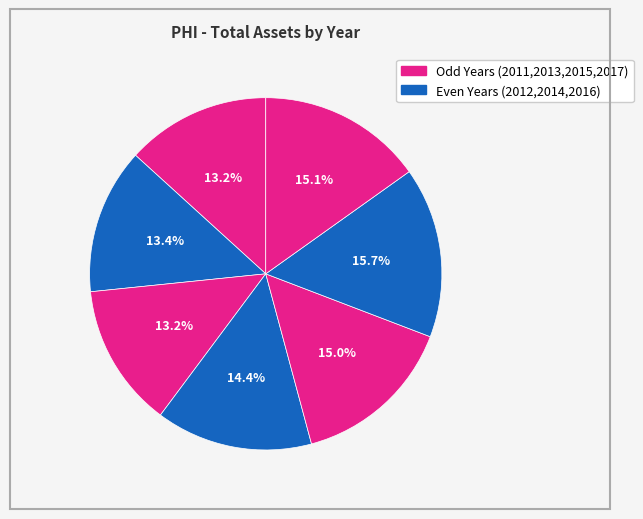

To the nearest percent, what is the average slice percentage?

14%